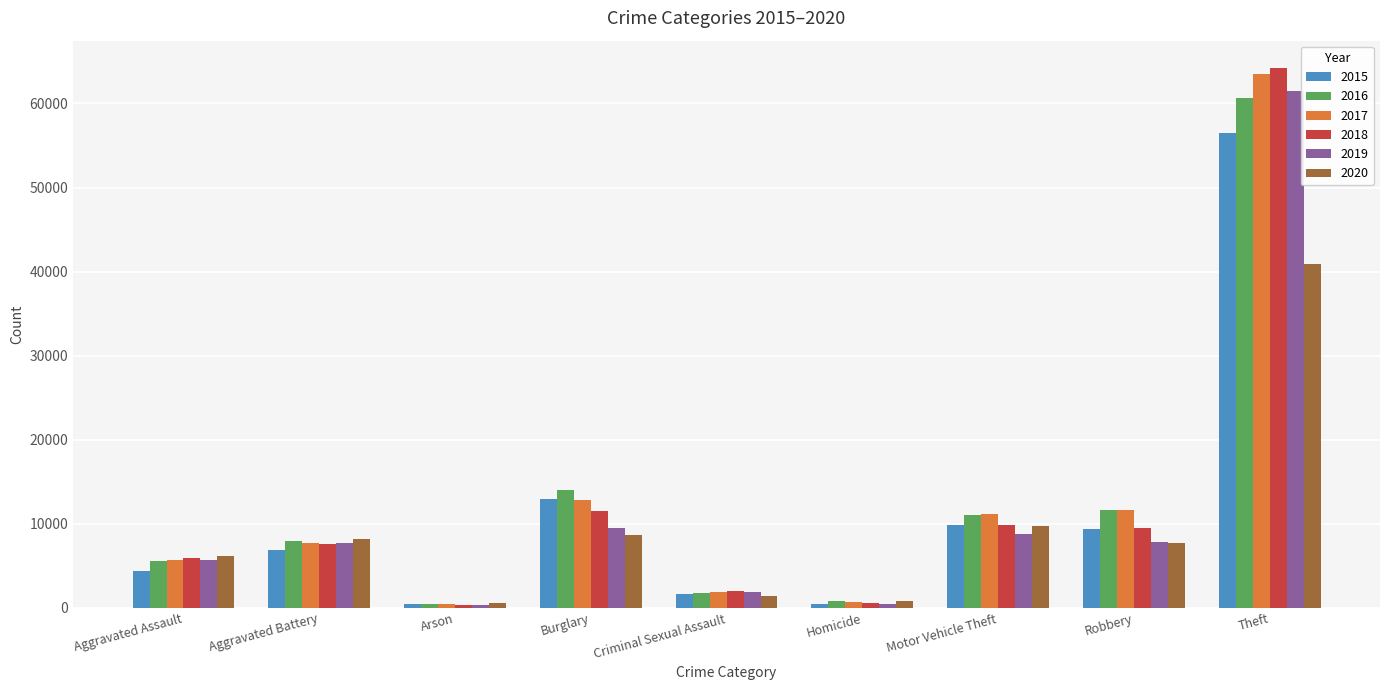

What is the total value across all series at Burglary?

69397